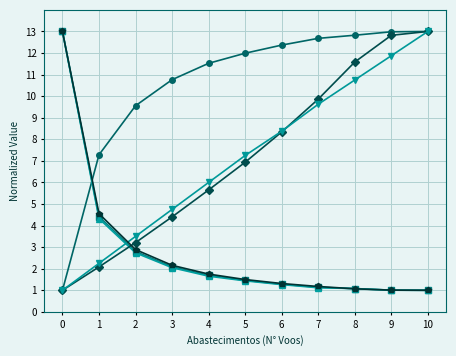

What is the spread (max minus min) of values at 7?

11.6